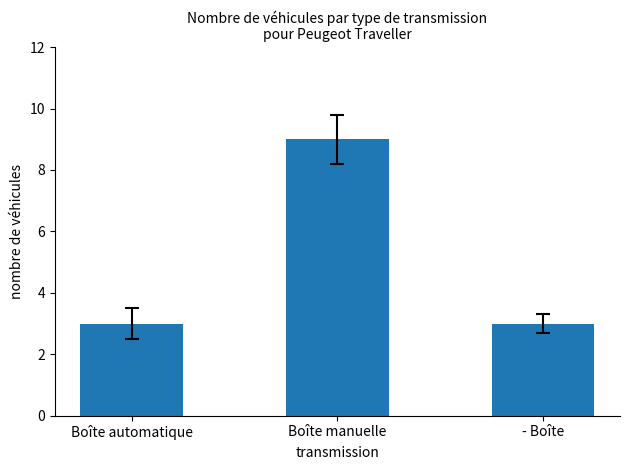

What position from the right is Boîte manuelle?

2